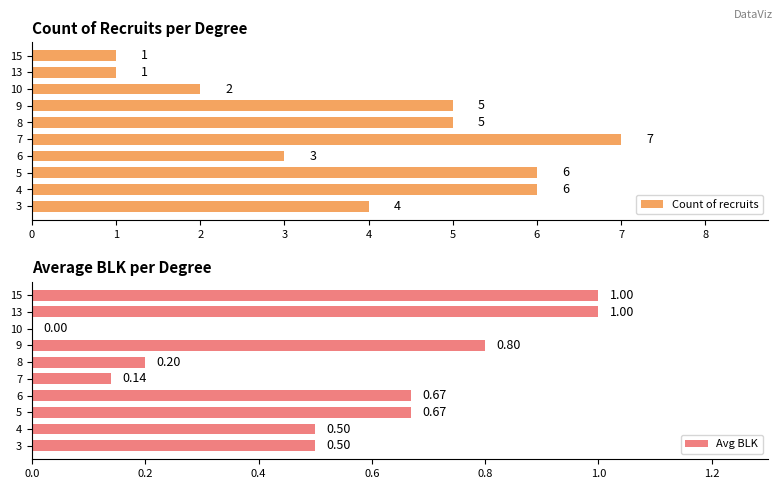

What is the value of the Avg BLK bar at the 7th from the left?

0.8